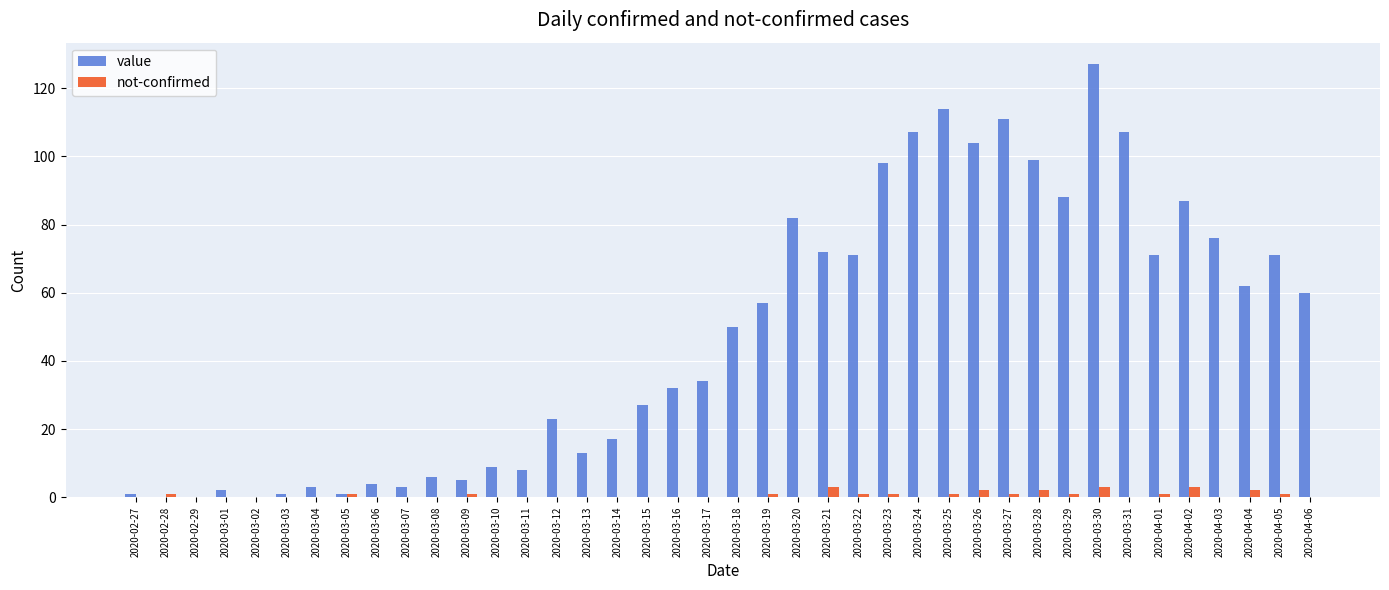

Count the number of data series in this chart.

2